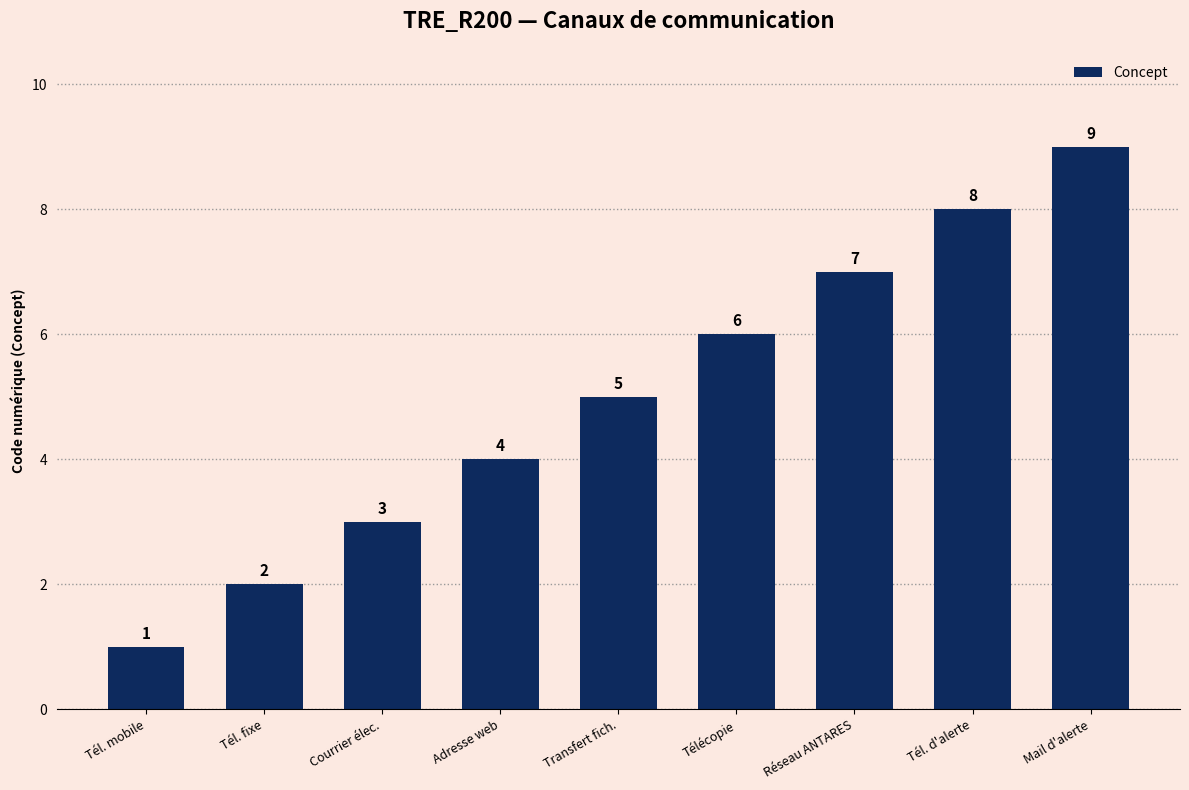

What is the change in value from Tél. mobile to Transfert fich.?

+4